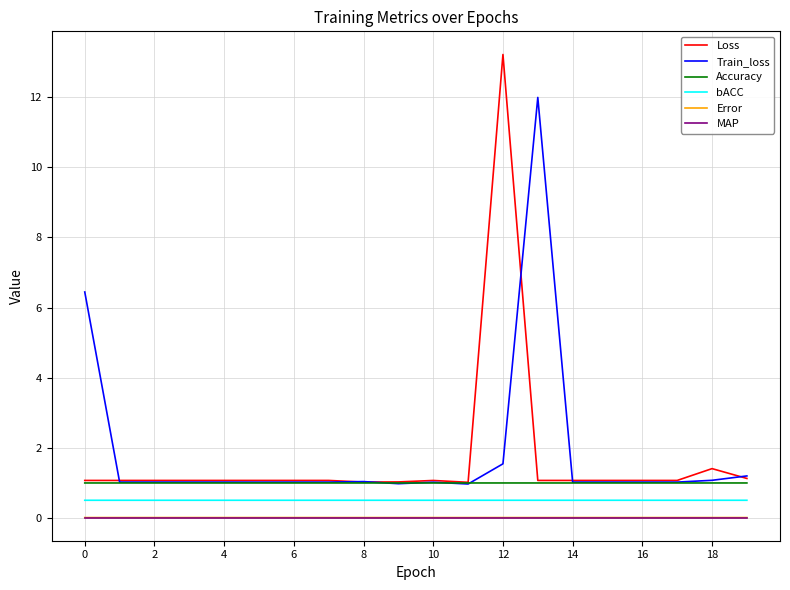

Which series has the largest range (max minus min)?

Loss